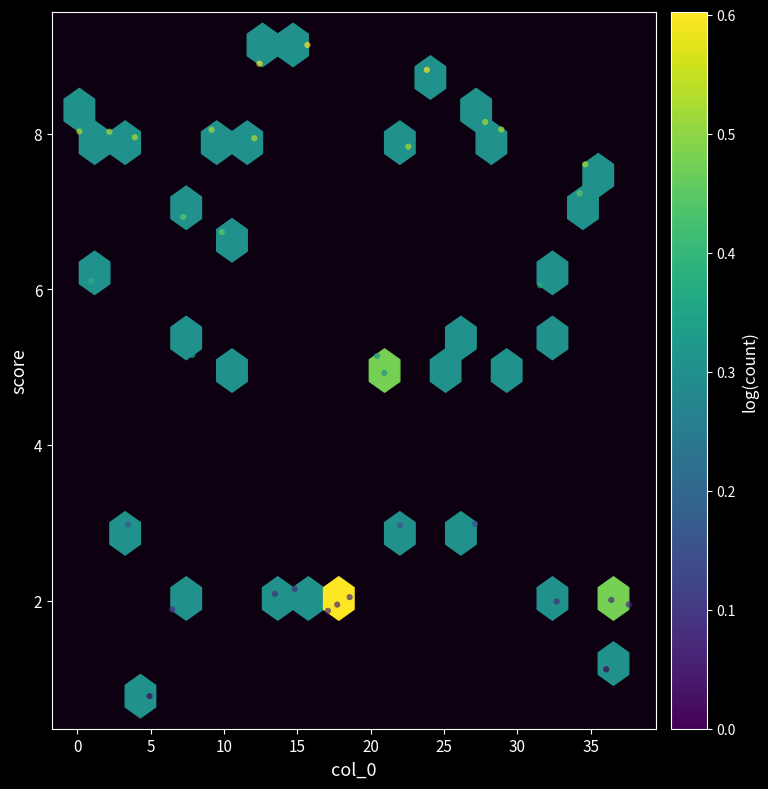

What is the range of Y values (max minus min)?

8.4